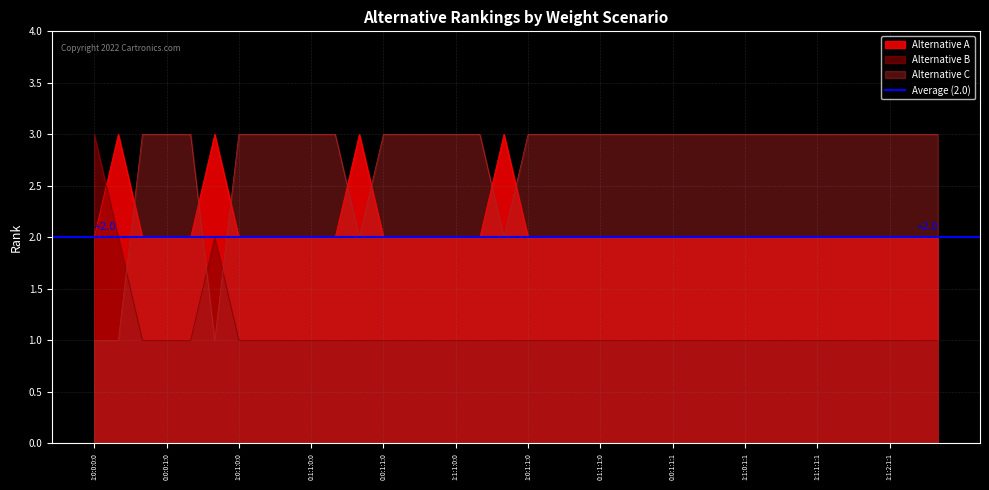

What is the sum of all Alternative B values?

40